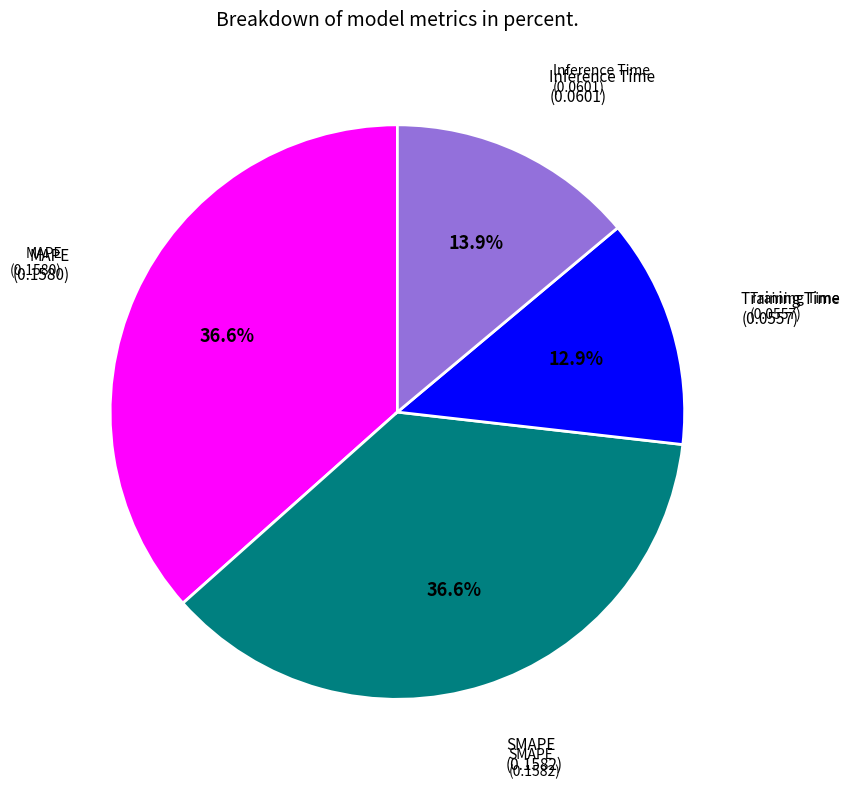

To the nearest percent, what is the average slice percentage?

25%